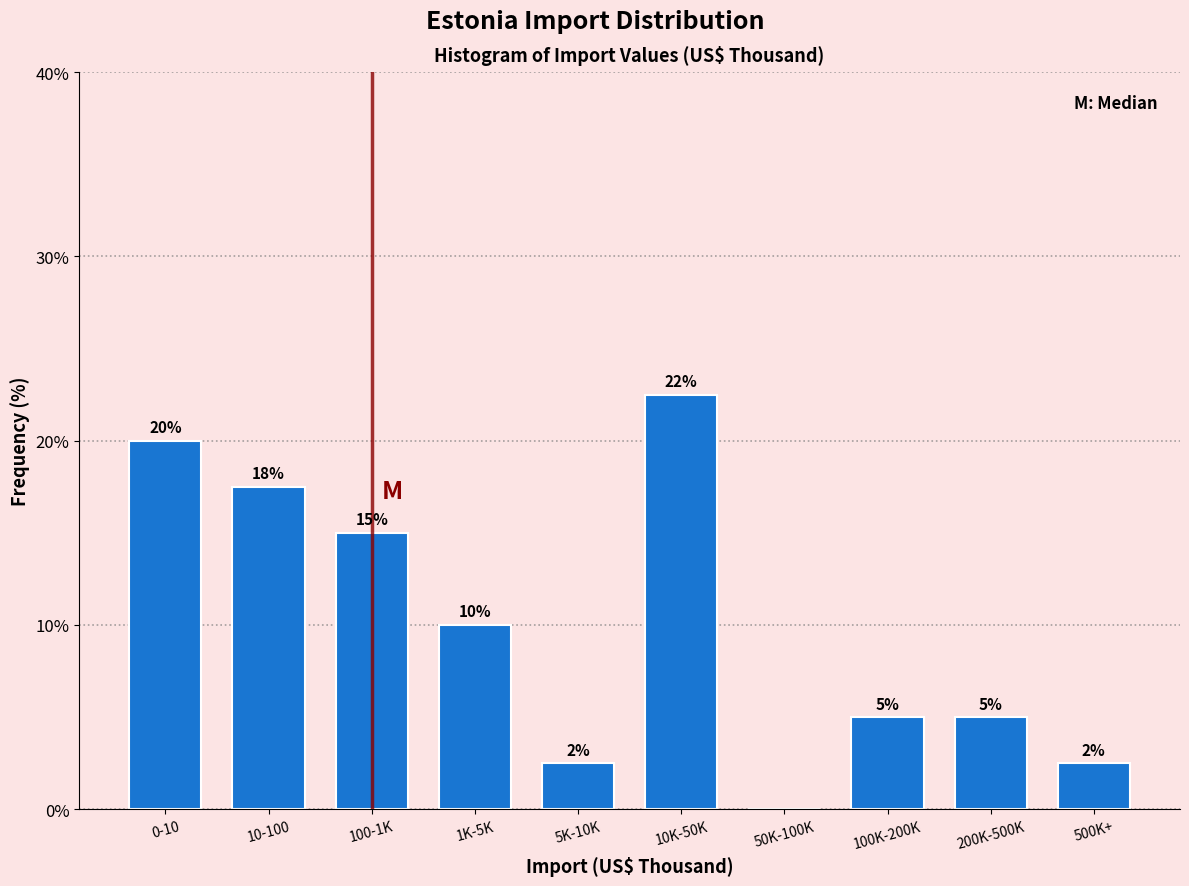

Is it true that the value at 50K-100K is 0.0?

True